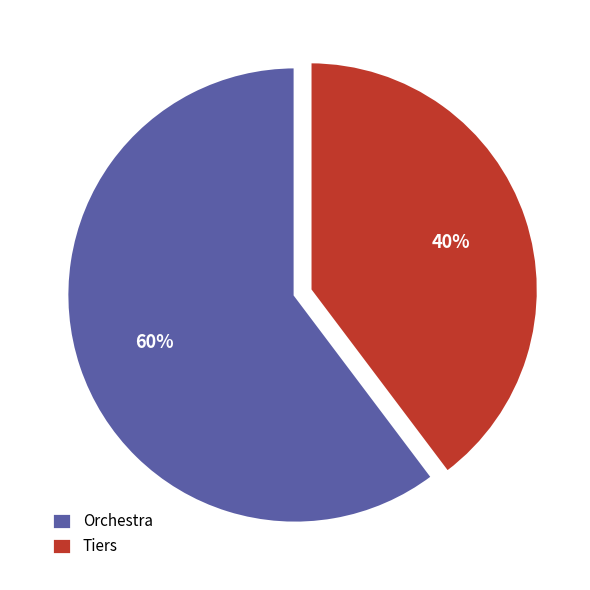

How many slices are in this pie chart?

2